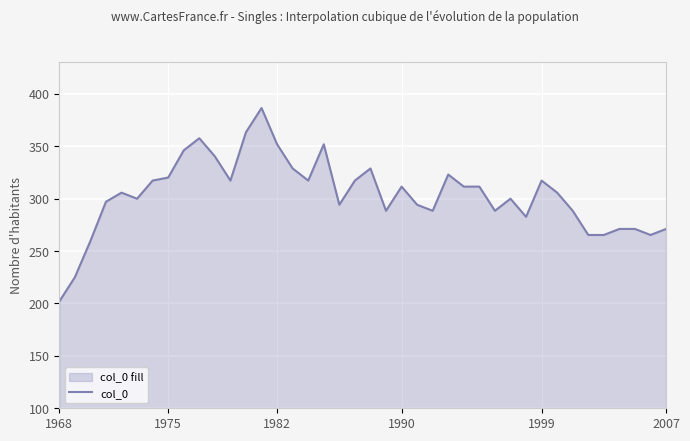

Is it true that the value at 19 is 317.3?

True